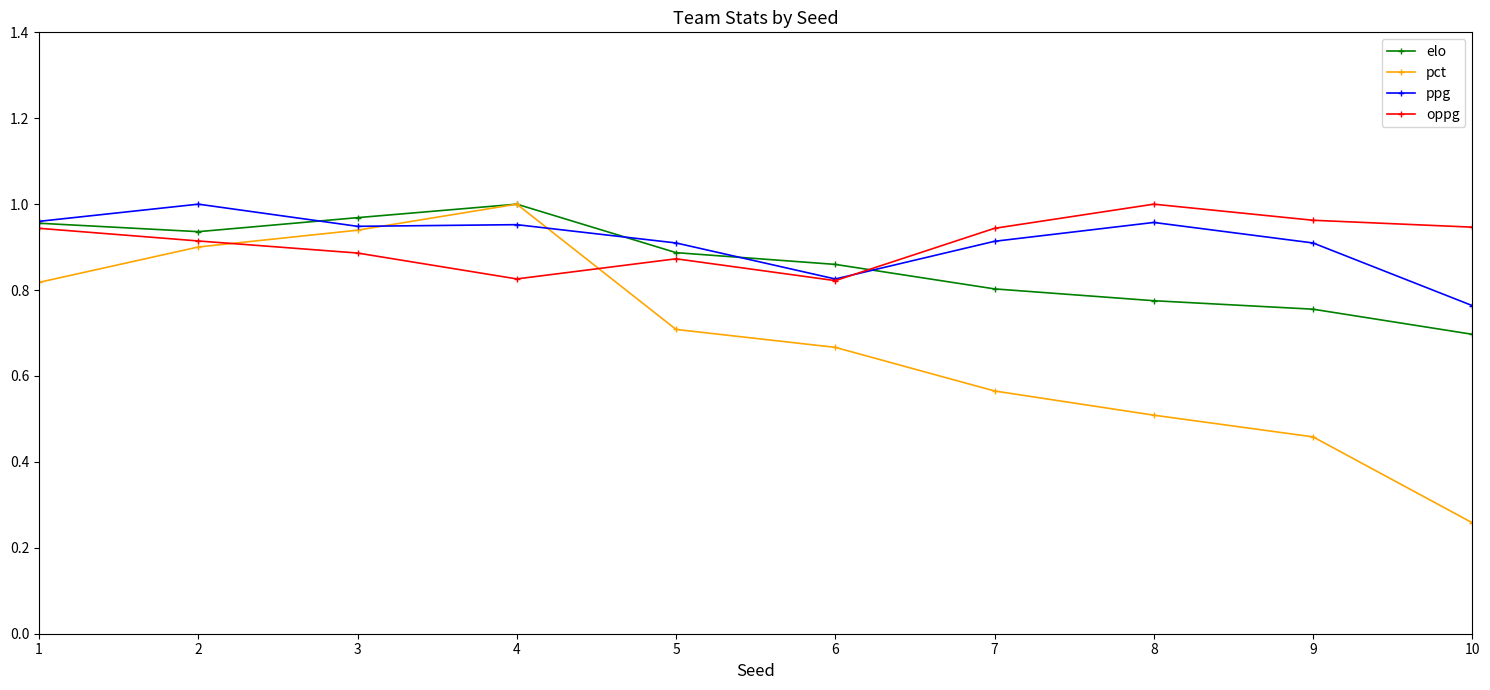

List the labels in order of pct value, largest first.

4, 3, 2, 1, 5, 6, 7, 8, 9, 10